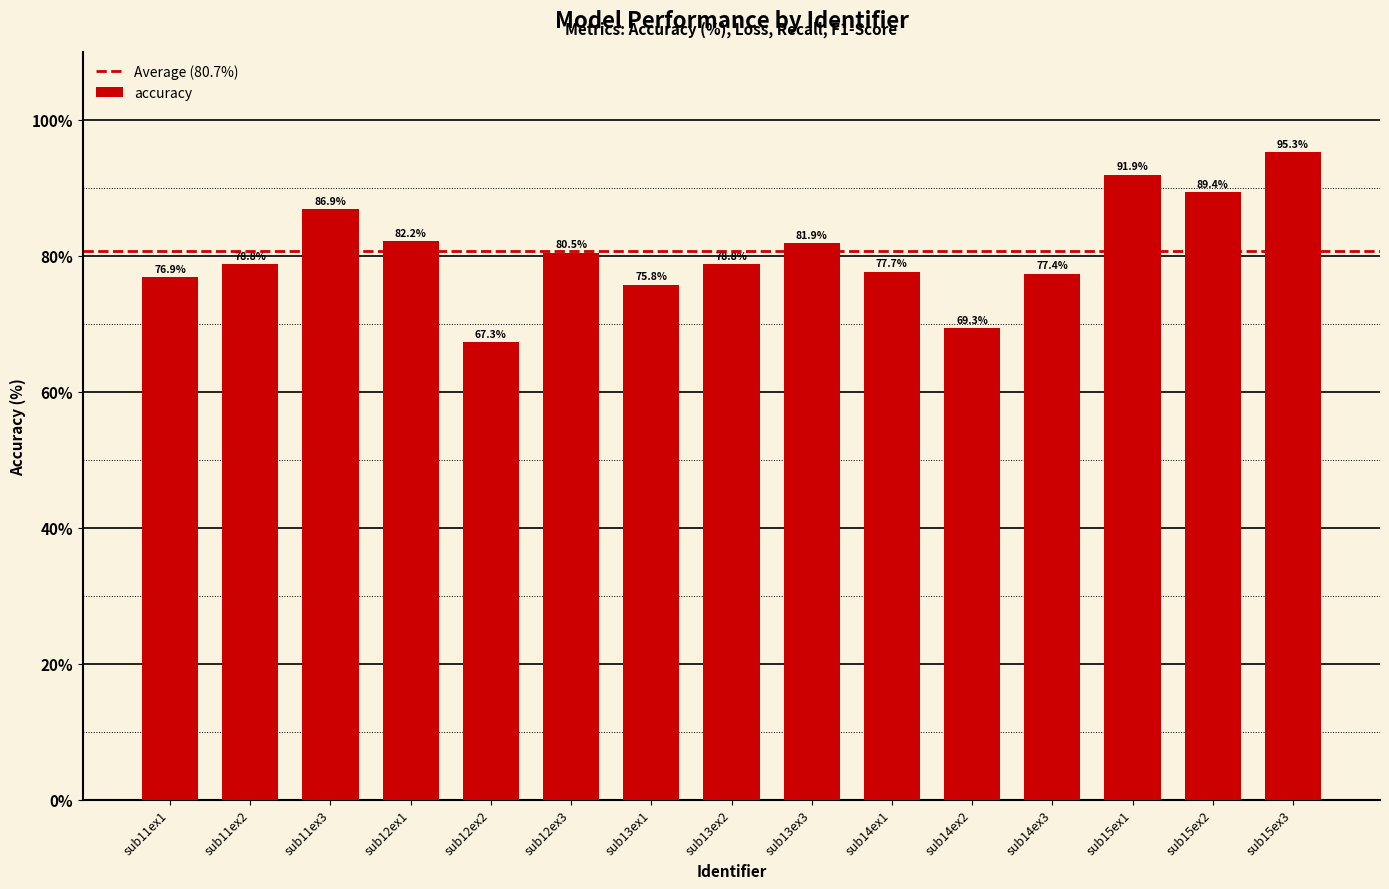

What is the smallest value displayed?

67.3